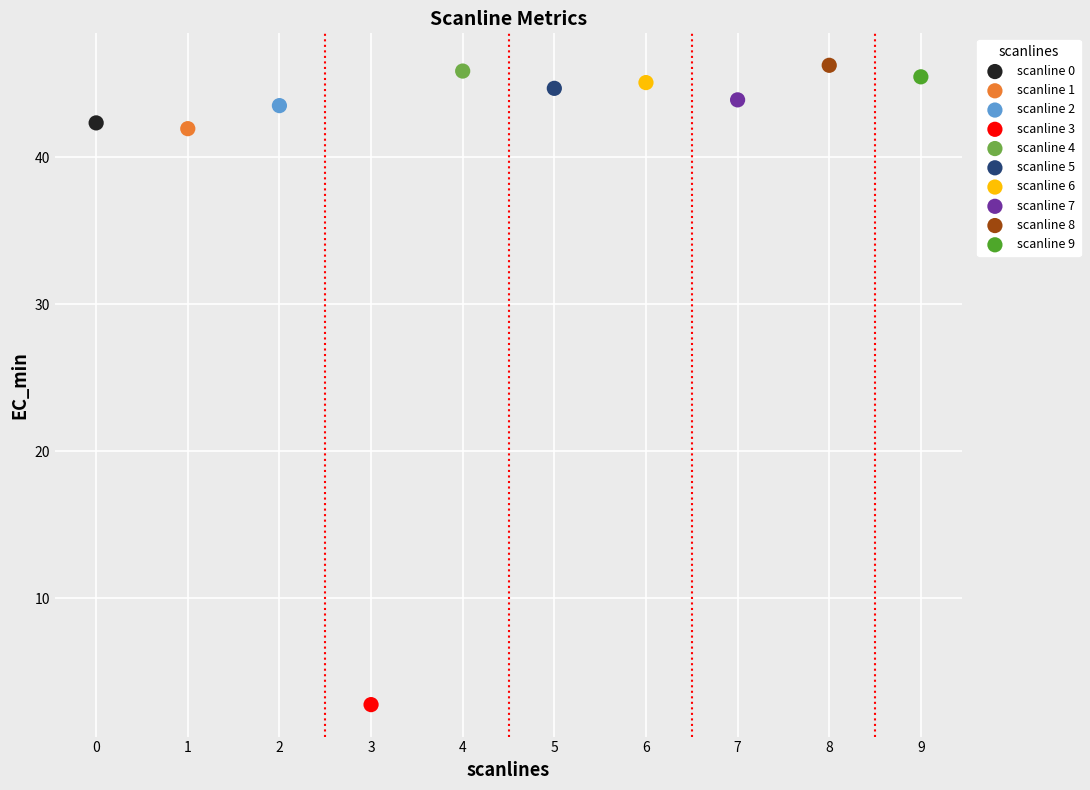

Which series reaches the minimum Y coordinate?

scanline 3